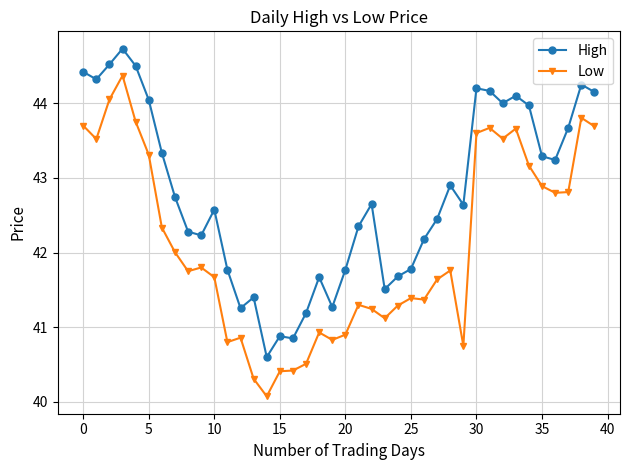

What are all the series names shown in the legend?

High, Low